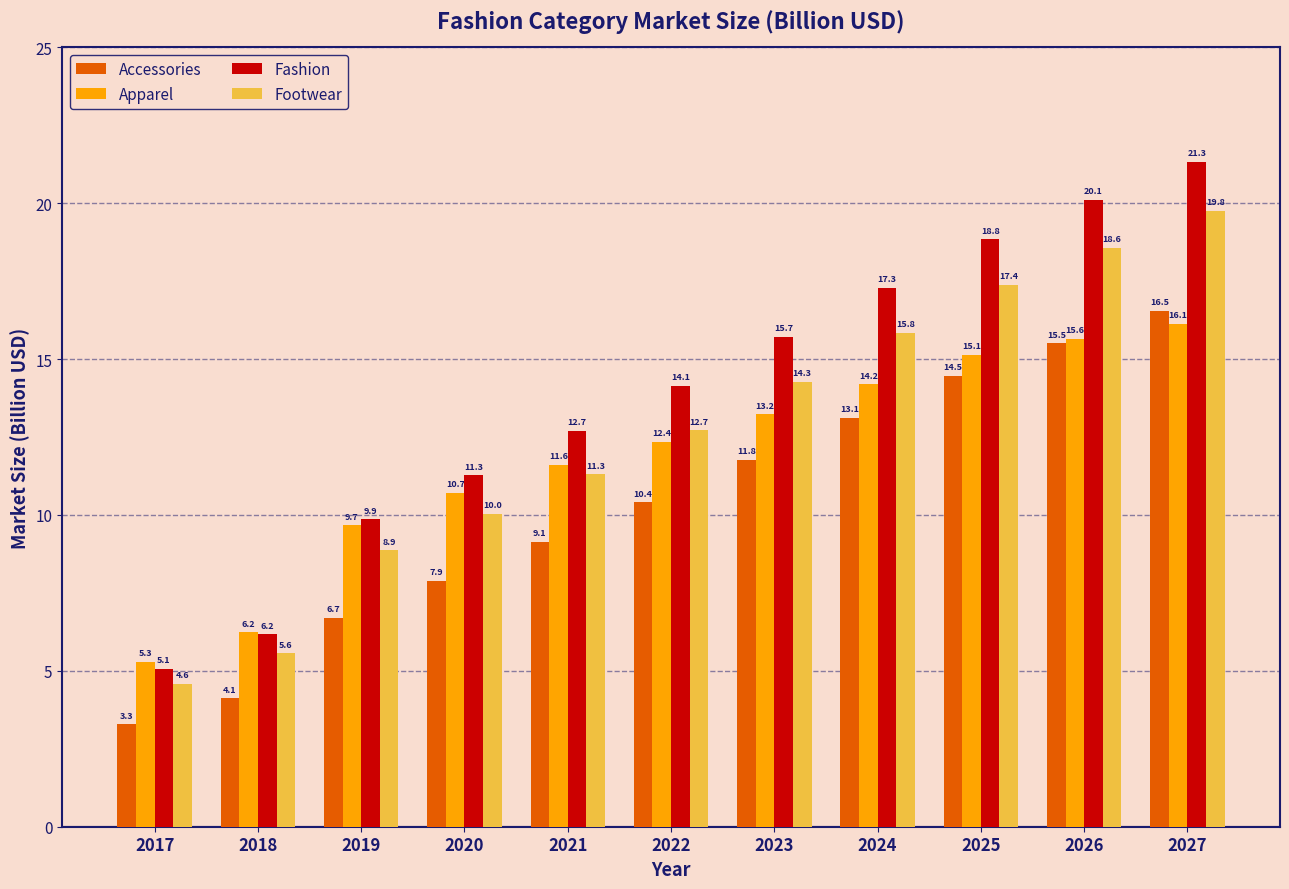

How many bars are there in total?

44